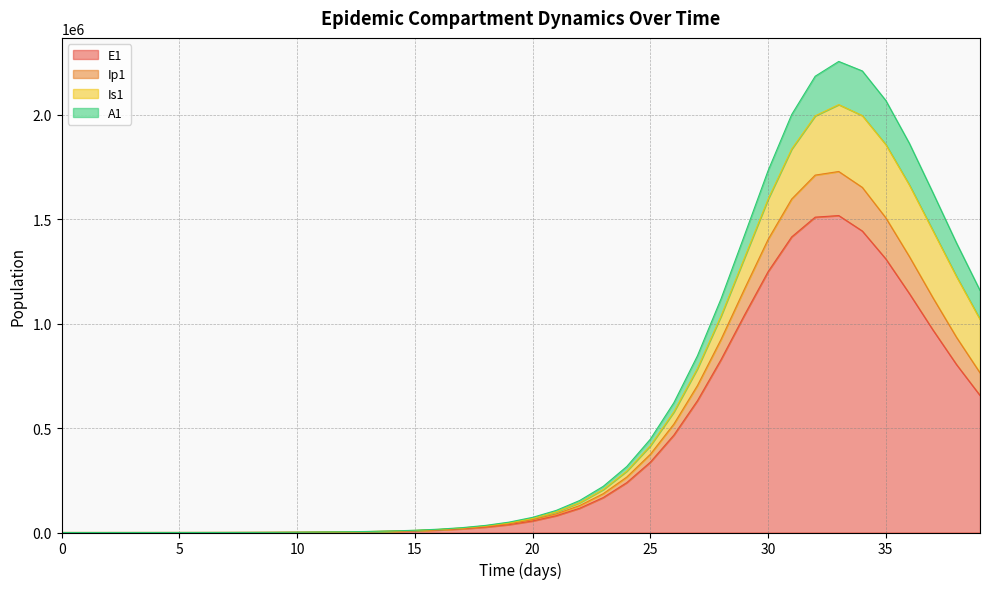

At which category is the sum across all series the highest?

33